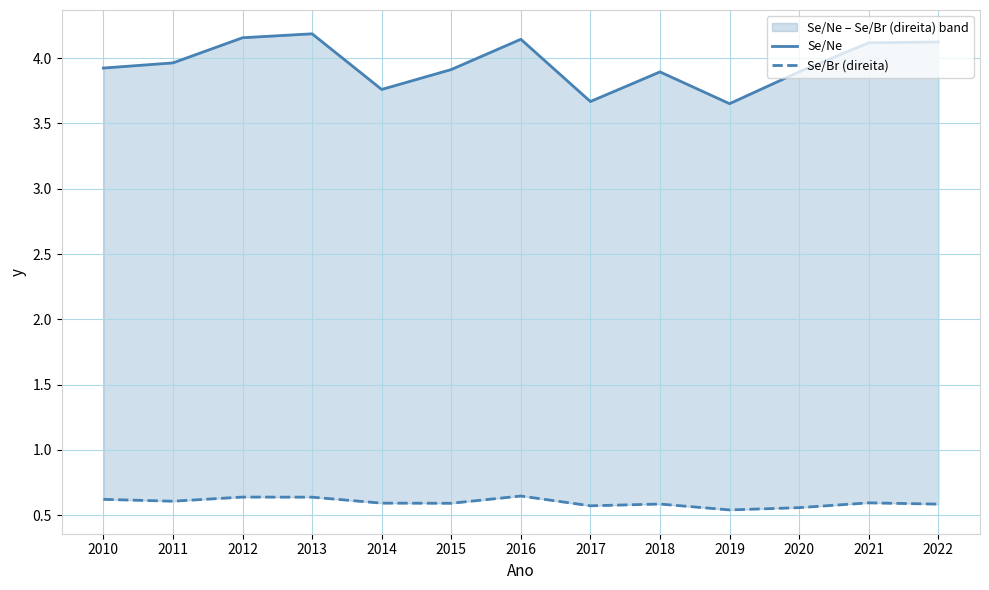

Reading left to right, extract all data points from this chart.

Se/Ne: 3.9	4.0	4.2	4.2	3.8	3.9	4.1	3.7	3.9	3.7	3.9	4.1	4.1
Se/Br (direita): 0.6	0.6	0.6	0.6	0.6	0.6	0.6	0.6	0.6	0.5	0.6	0.6	0.6